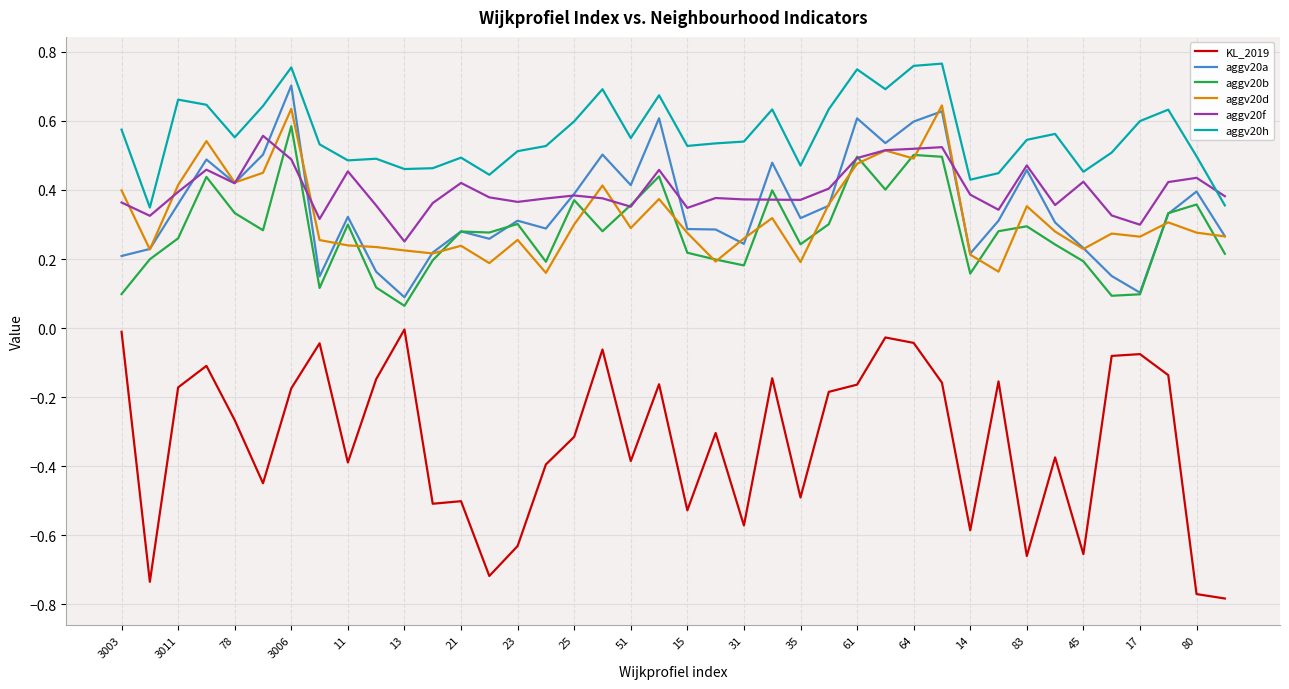

True or false: aggv20a and aggv20h cross at least once.

False